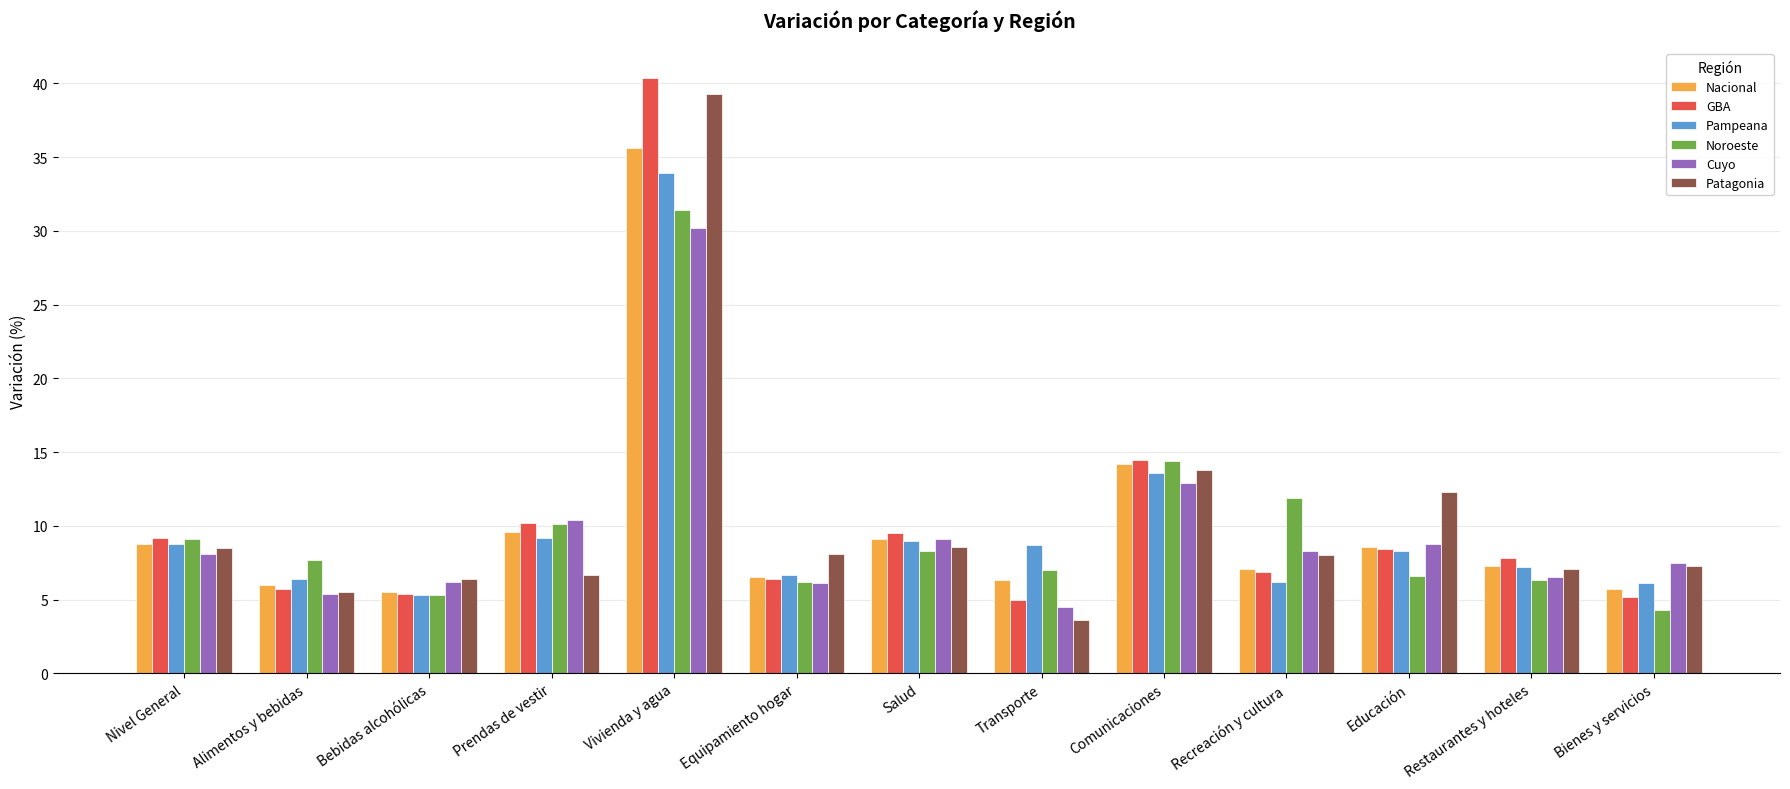

What is the difference between the Noroeste values at Nivel General and Recreación y cultura?

2.8